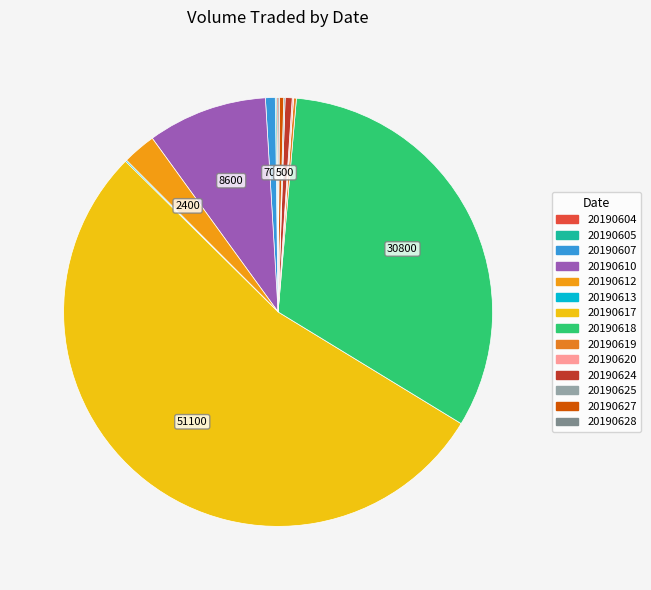

Is it true that 20190624 is 1% of the pie?

True